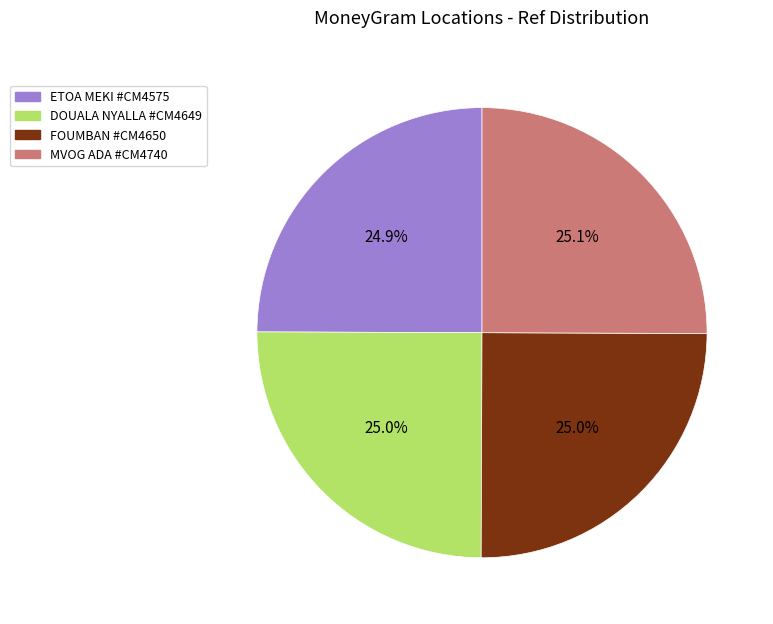

Is there a majority slice in this chart?

No